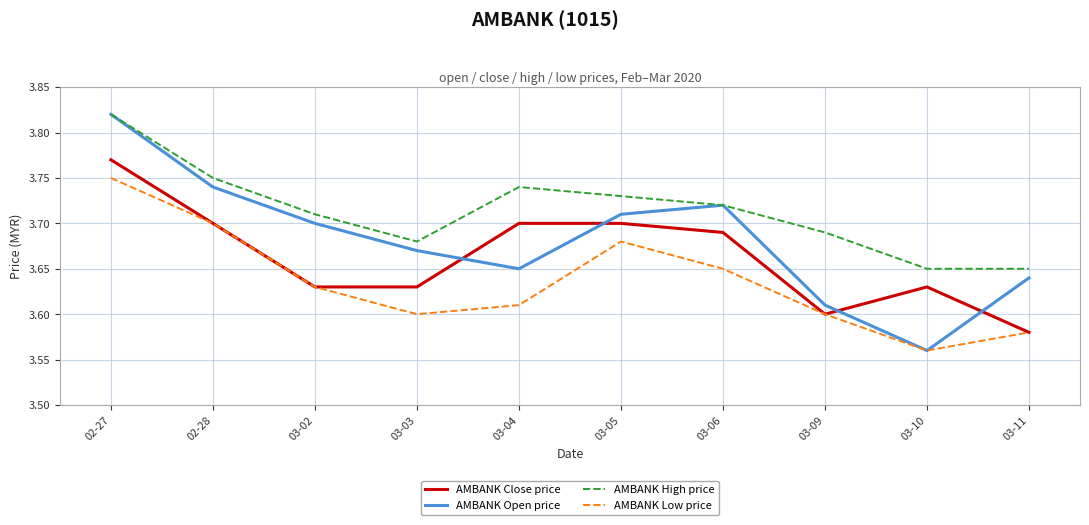

True or false: AMBANK High price and AMBANK Close price cross at least once.

False